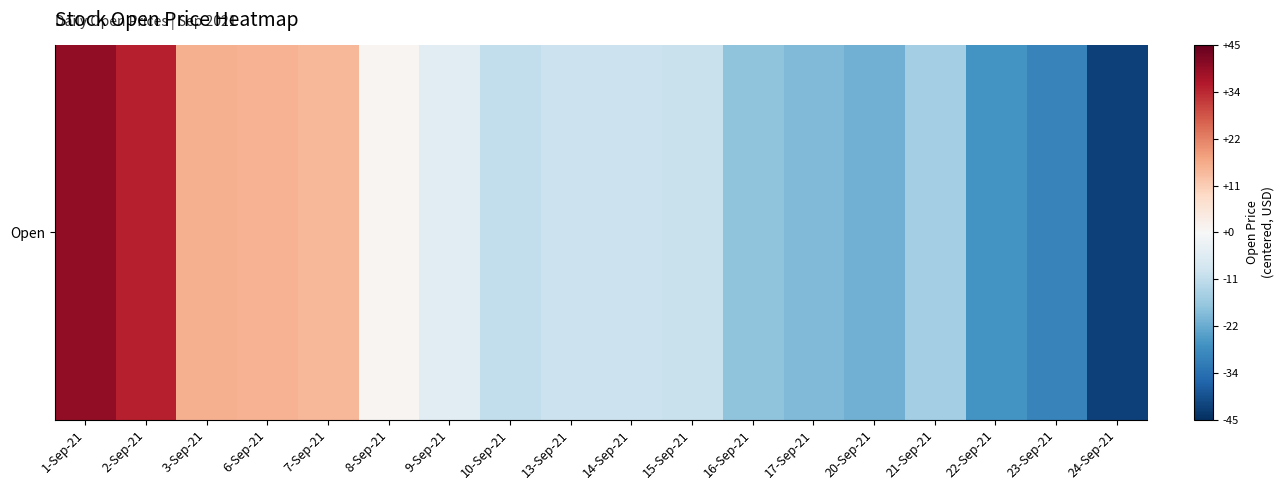

Reading left to right, list all the values displayed in this chart.

40.0	35.0	16.0	15.5	15.0	1.0	-5.0	-11.0	-9.6	-9.6	-10.0	-18.0	-19.9	-21.5	-15.1	-27.0	-30.0	-42.0